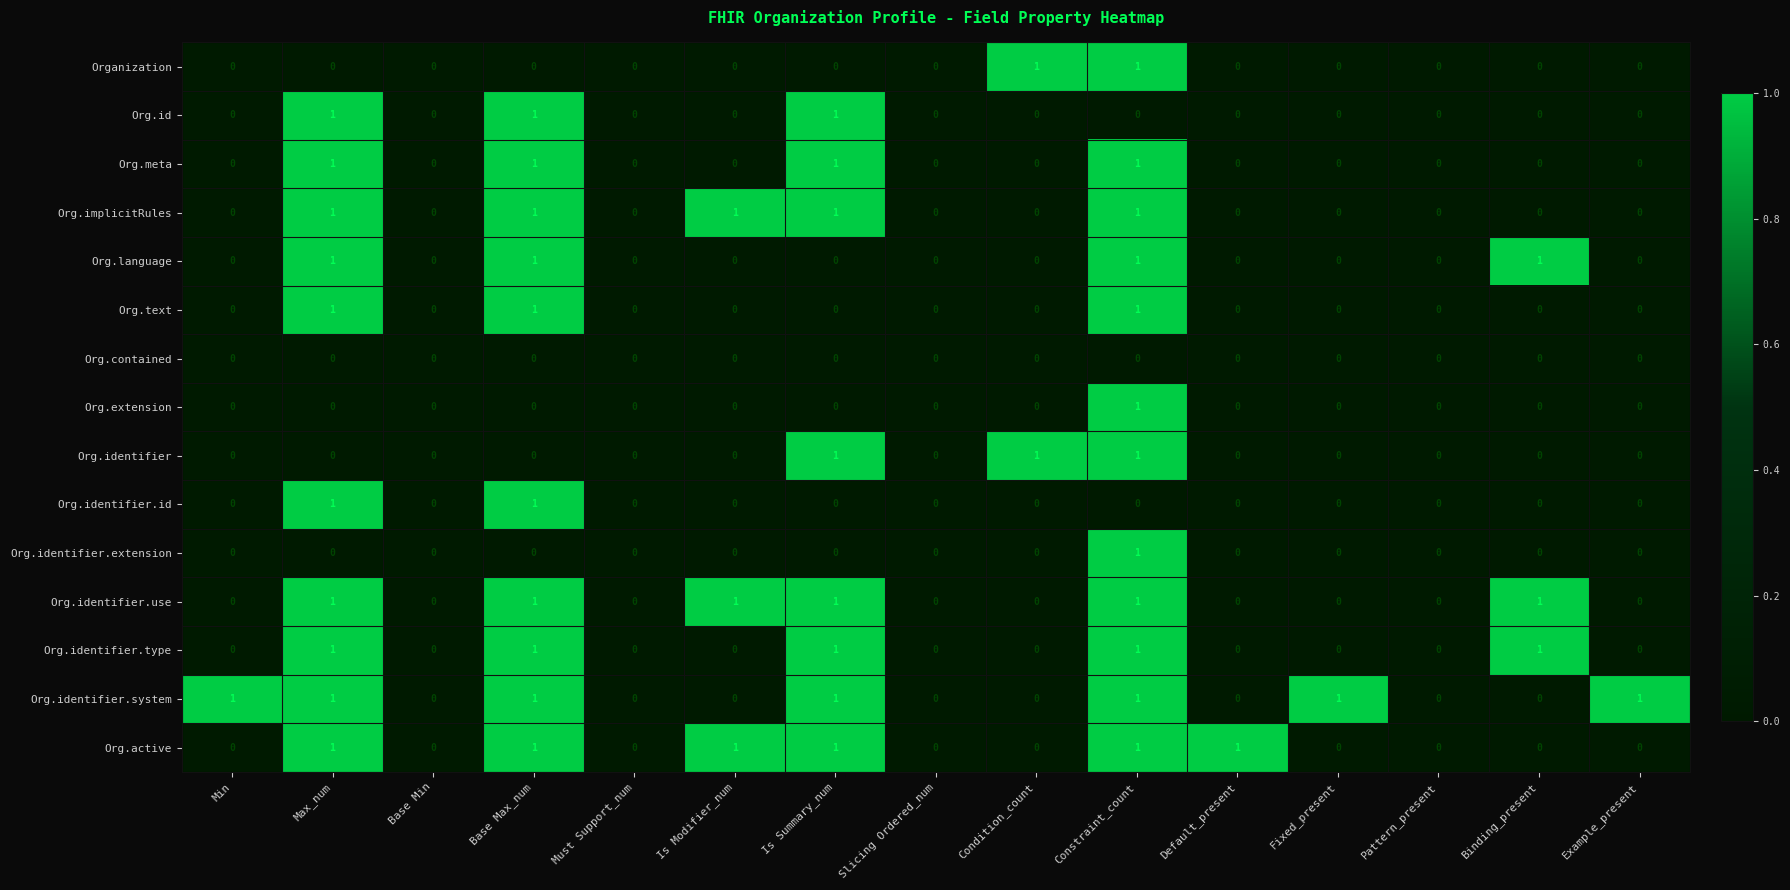

At which category is the sum across all series the highest?

Constraint_count